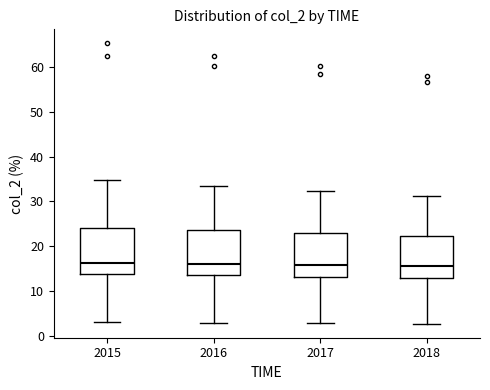

Reading left to right, read every box against the y-axis: the position of its median line, the range the box covers, and the ends of its whiskers. The values are not printed on the chart, so give them approximately, as read against the axis.

2015: median 16, box 14 to 24, whiskers 3 to 35
2016: median 16, box 14 to 24, whiskers 3 to 34
2017: median 16, box 13 to 23, whiskers 3 to 32
2018: median 16, box 13 to 22, whiskers 3 to 31